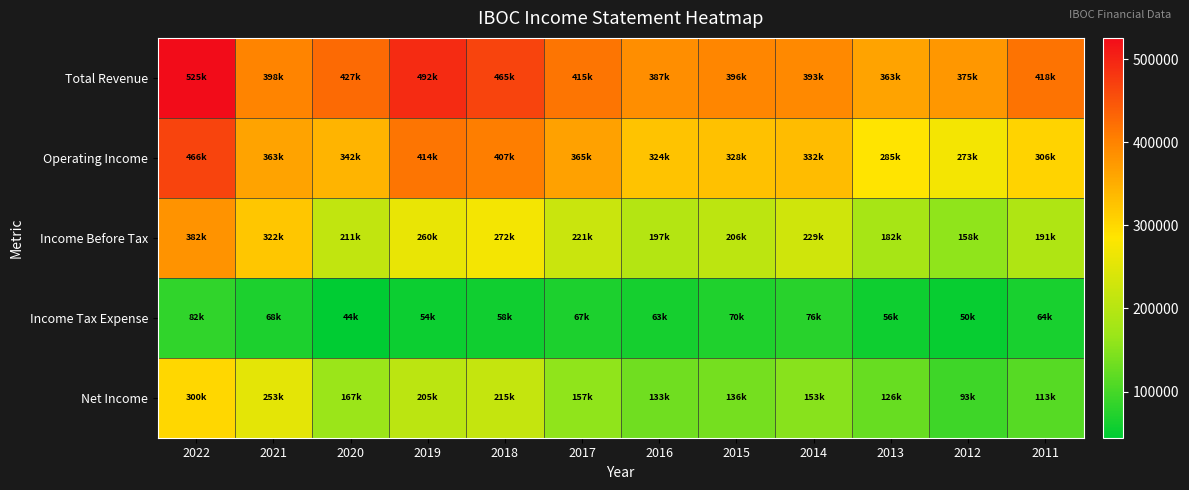

Reading right to left, list all the values displayed in this chart.

Total Revenue: 2011=418100	2012=375600	2013=363200	2014=393600	2015=396800	2016=387900	2017=415100	2018=465800	2019=492400	2020=427000	2021=398100	2022=525800
Operating Income: 2011=306500	2012=273200	2013=285600	2014=332600	2015=328000	2016=324900	2017=365000	2018=407000	2019=414900	2020=342500	2021=363300	2022=466000
Income Before Tax: 2011=191200	2012=158400	2013=182600	2014=229900	2015=206800	2016=197000	2017=221600	2018=272600	2019=260000	2020=211800	2021=322300	2022=382600
Income Tax Expense: 2011=64100	2012=50600	2013=56200	2014=76800	2015=70100	2016=63100	2017=67400	2018=58200	2019=54900	2020=44400	2021=68400	2022=82400
Net Income: 2011=113900	2012=93500	2013=126400	2014=153200	2015=136700	2016=133900	2017=157400	2018=215900	2019=205100	2020=167300	2021=253900	2022=300200